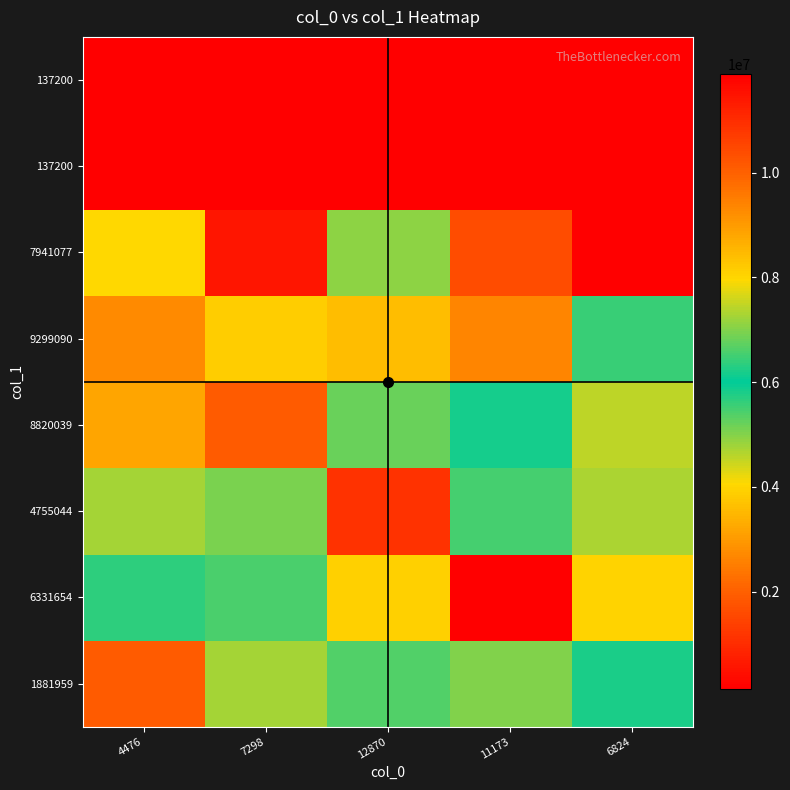

Which has a higher value, 11173 or 7298?

11173